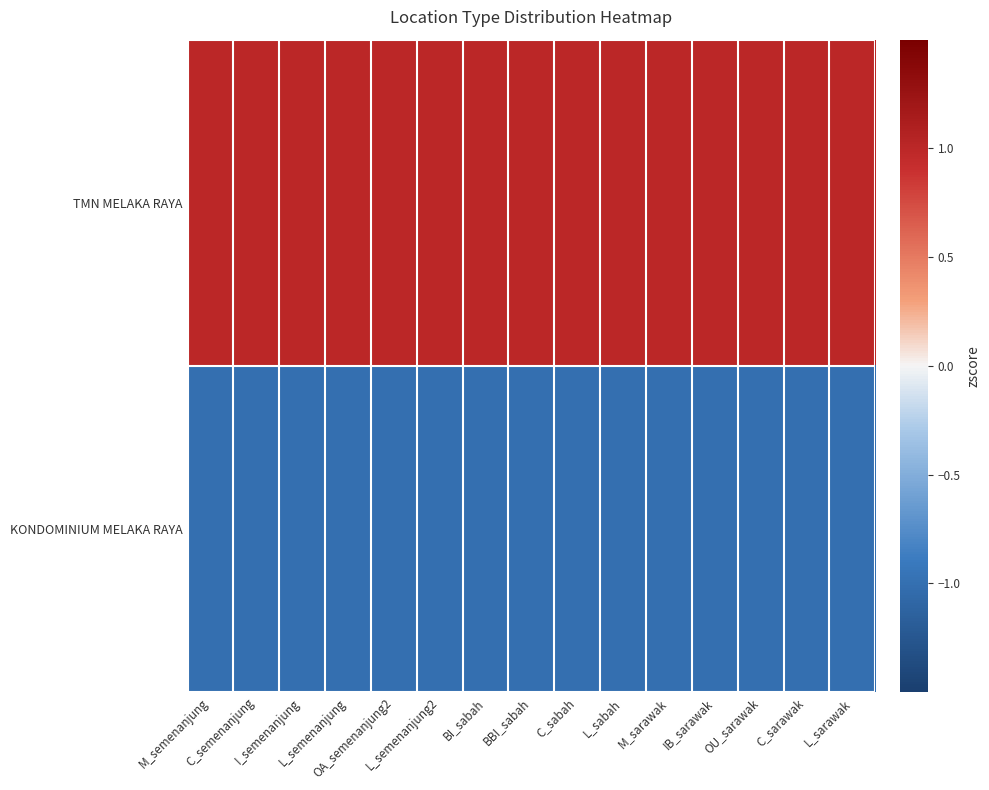

How many categories are shown in the chart?

15